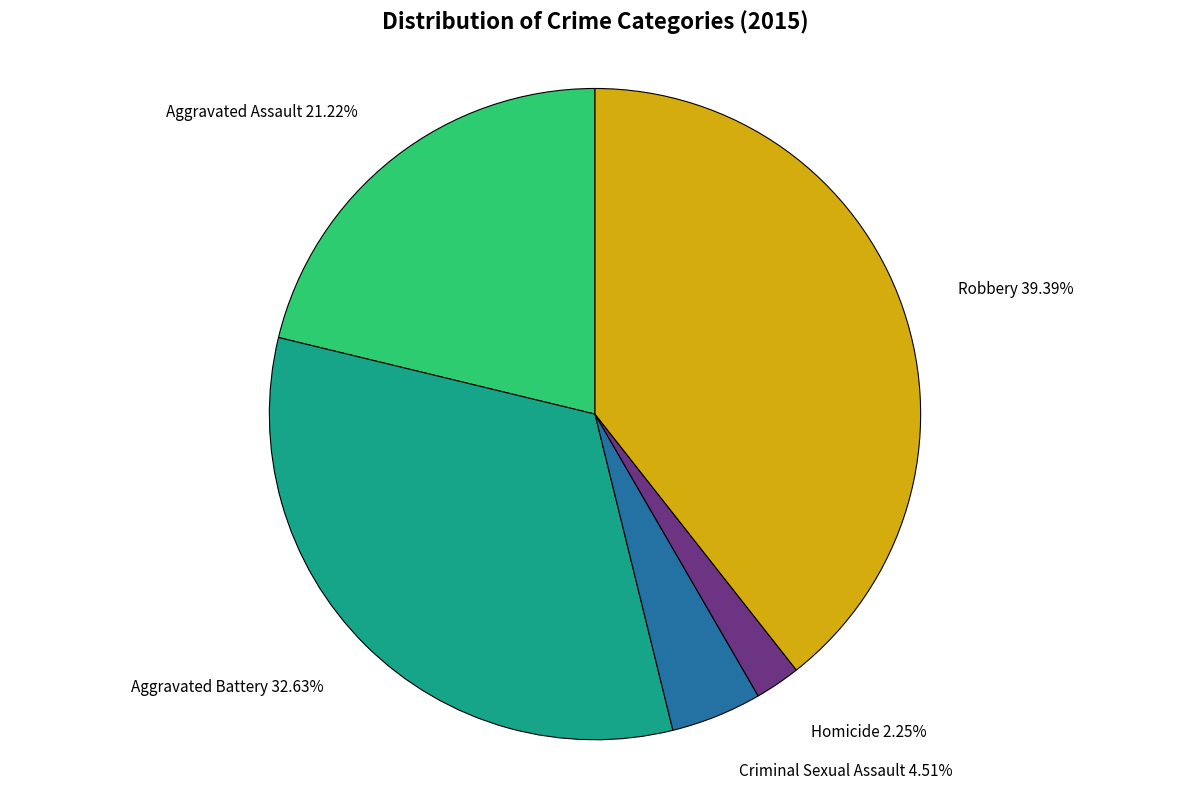

Is there any slice that represents more than half of the pie?

No